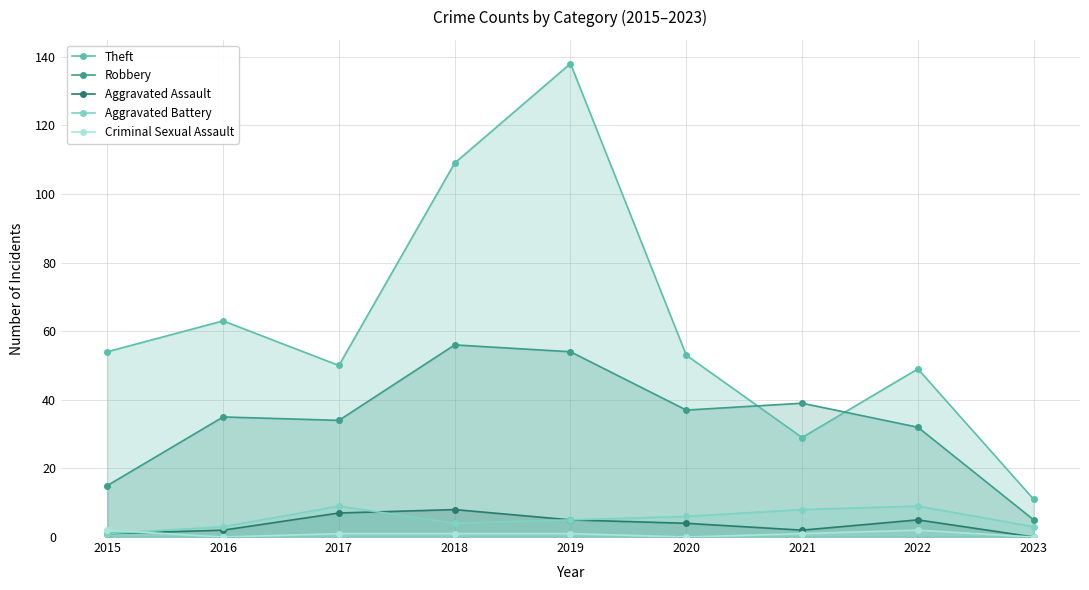

What is the difference between the maximum and minimum values in the Aggravated Battery series?

8